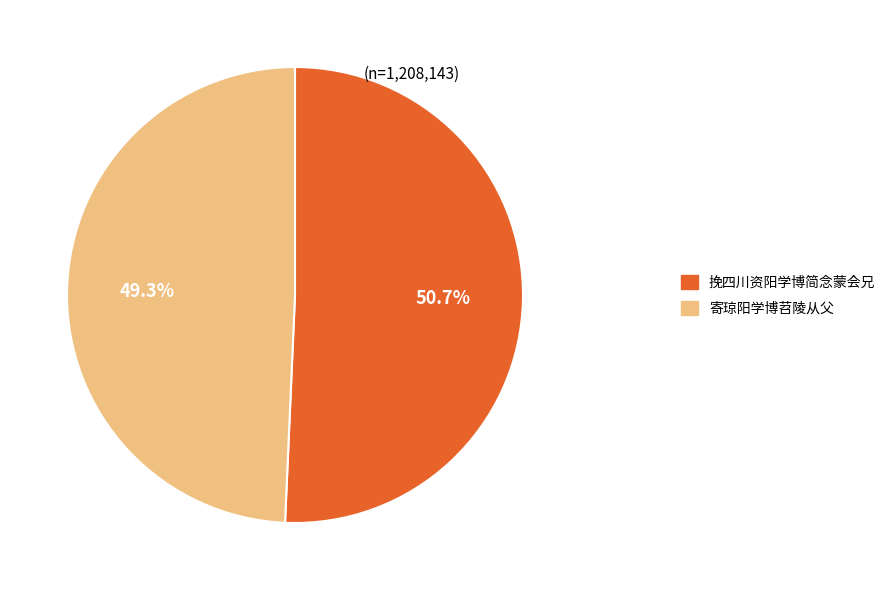

How much of the chart is everything except 挽四川资阳学博简念蒙会兄?

49.3%